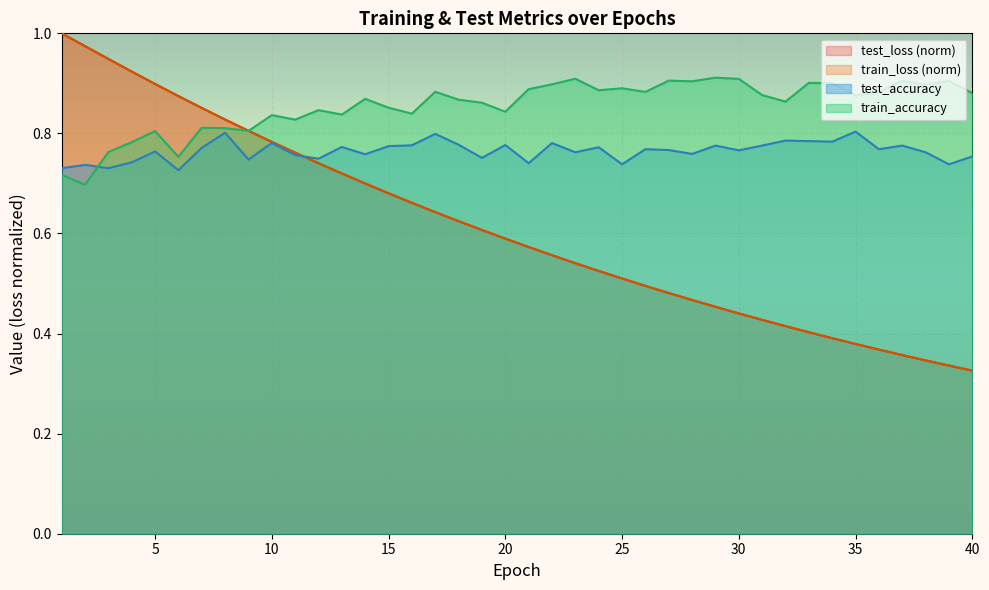

Does the chart display data point markers on the line(s)?

No